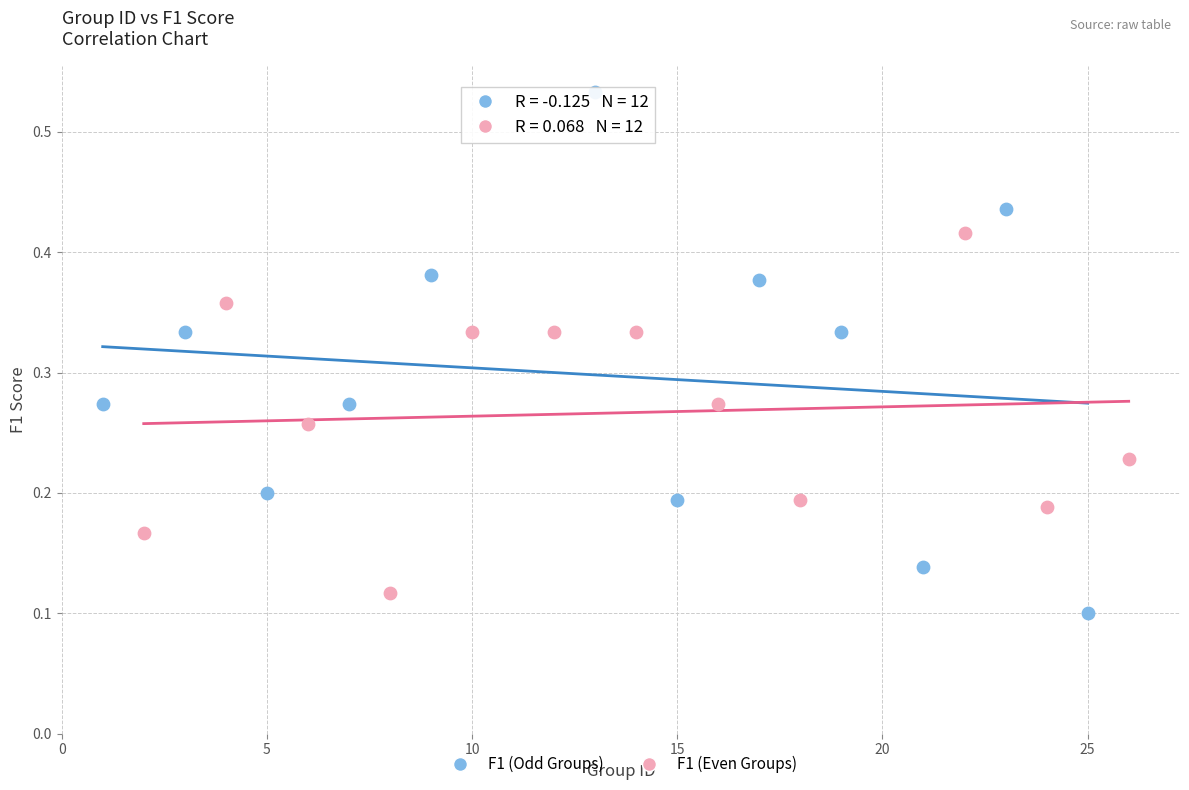

What are all the series names shown in the legend?

F1 (Odd Groups), F1 (Even Groups)